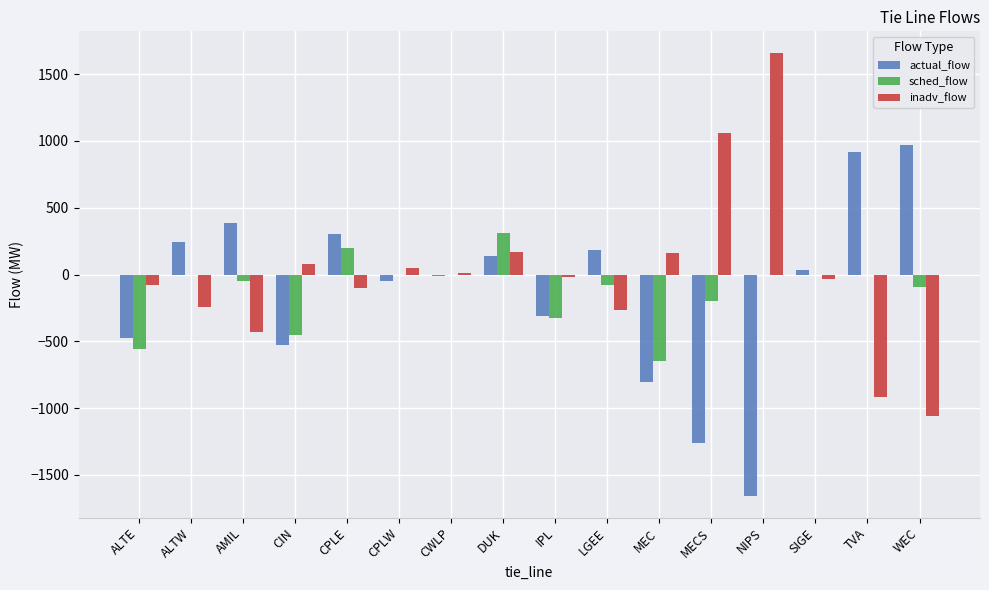

What is the sum of all inadv_flow values?

37.5